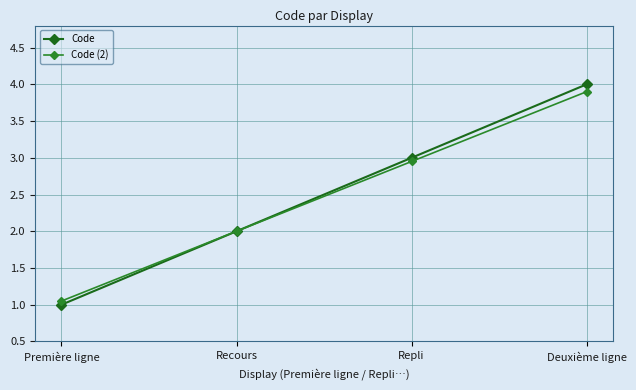

Which series has the widest spread of values?

Code